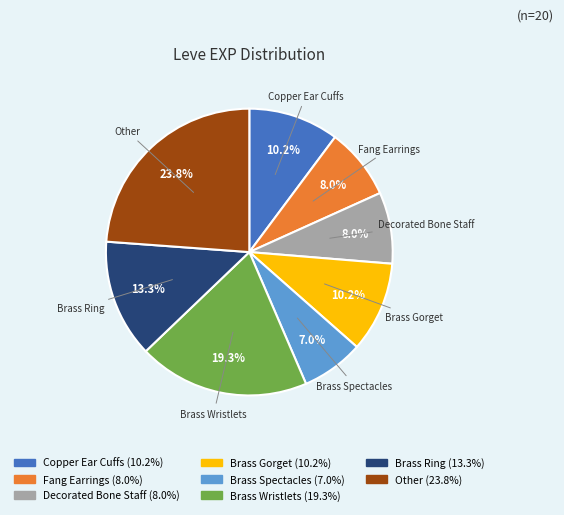

Is there a majority slice in this chart?

No